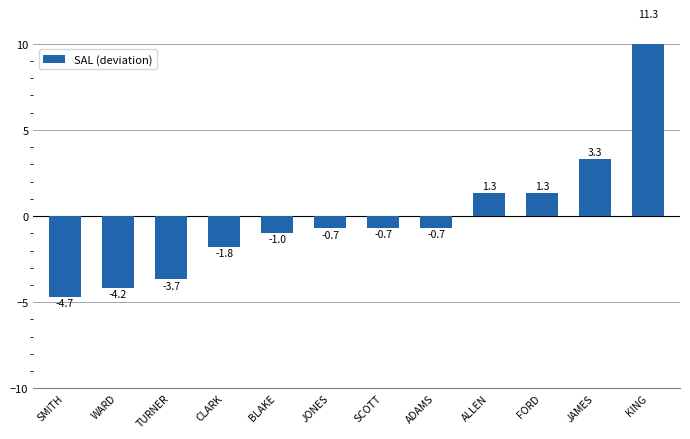

What is the minimum value shown in the chart?

-4.7